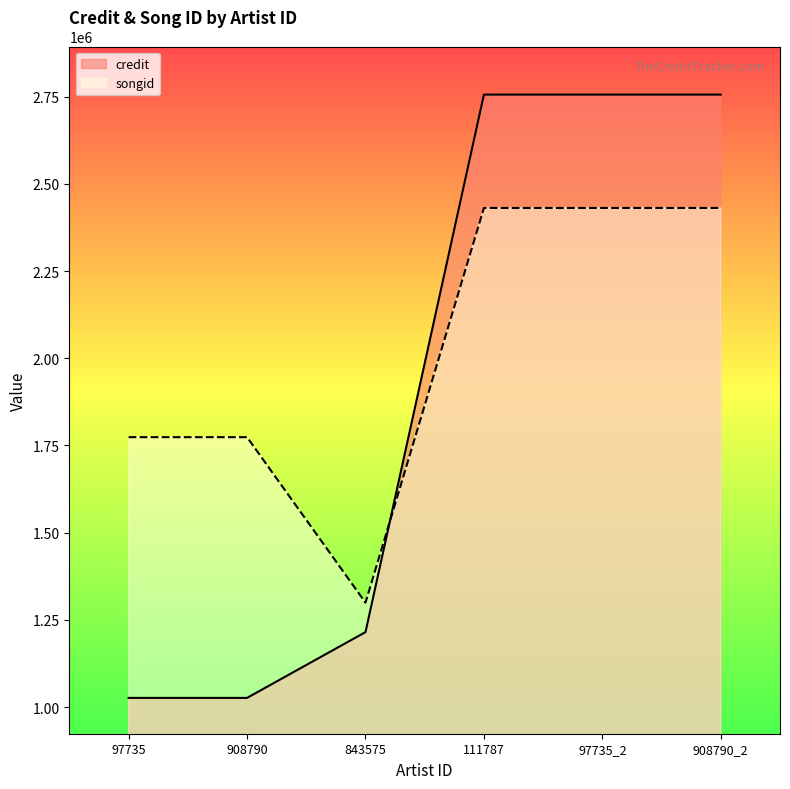

Which has a higher value, 908790_2 or 843575?

908790_2